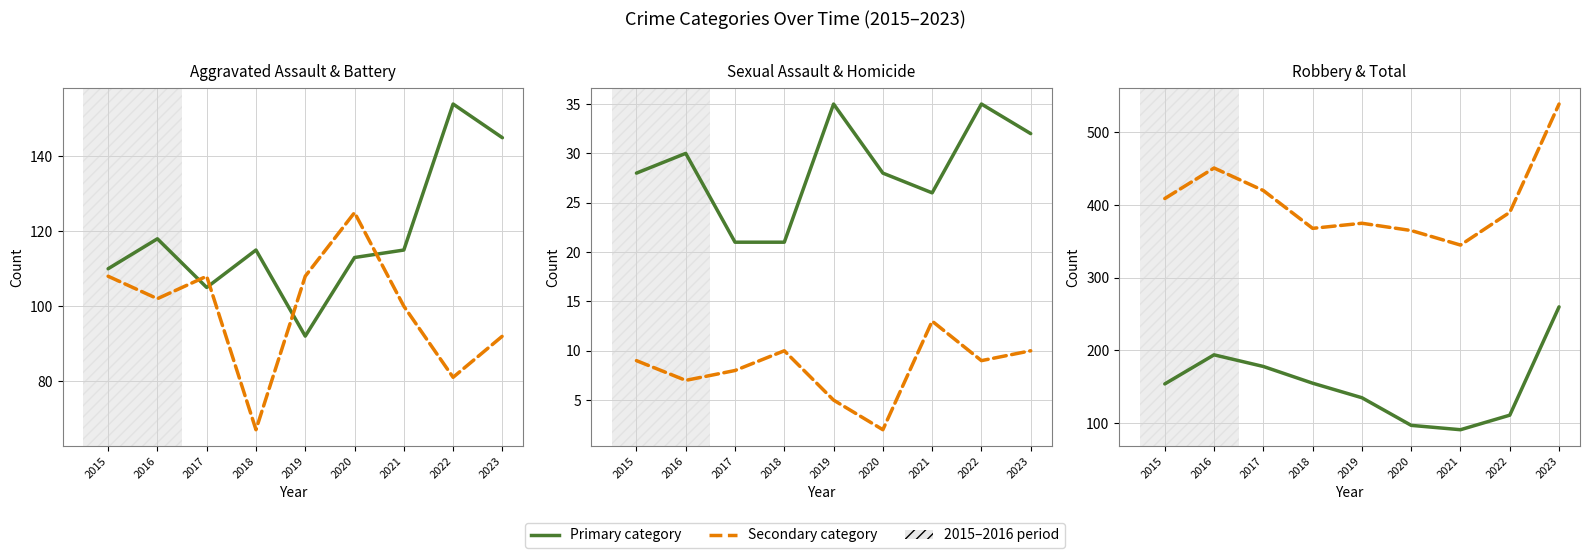

What is the smallest value displayed?

2